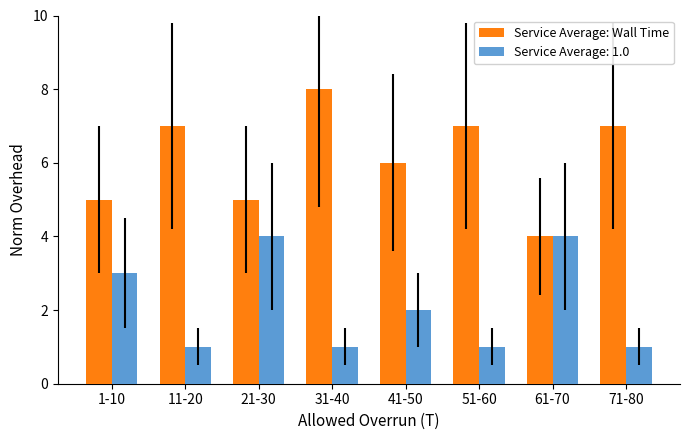

At 51-60, list the series in order from largest to smallest.

Service Average: Wall Time, Service Average: 1.0